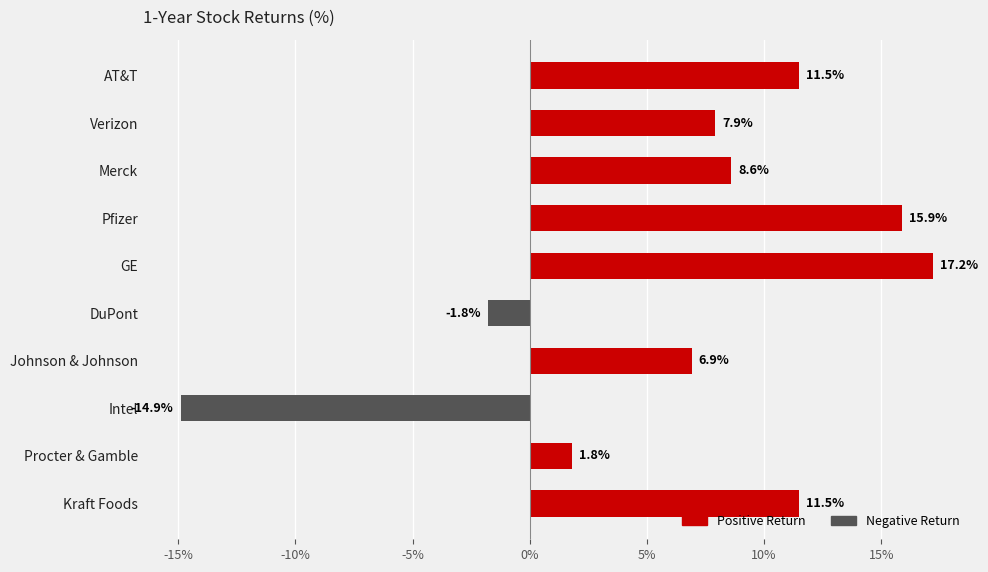

How many data points are less than 8?

5